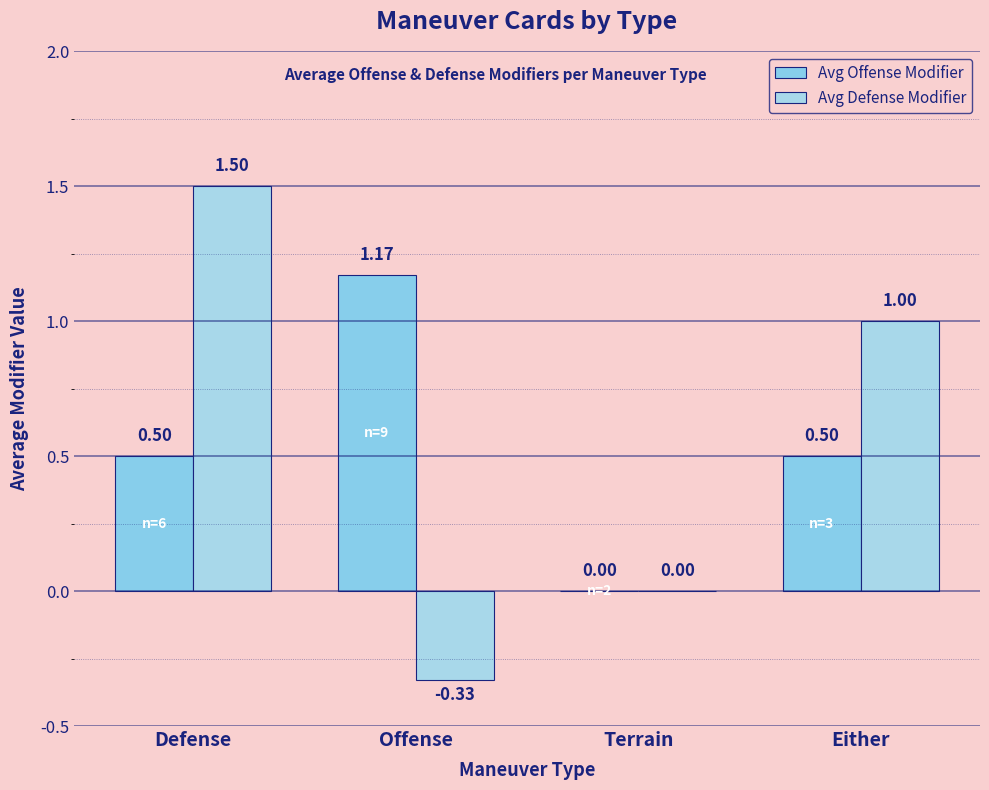

What are all the series names shown in the legend?

Avg Offense Modifier, Avg Defense Modifier